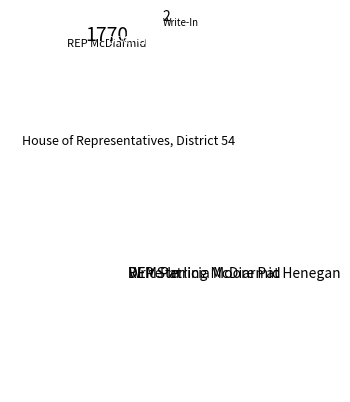

True or false: REP Sterling McDiarmid accounts for 60% of the total.

True